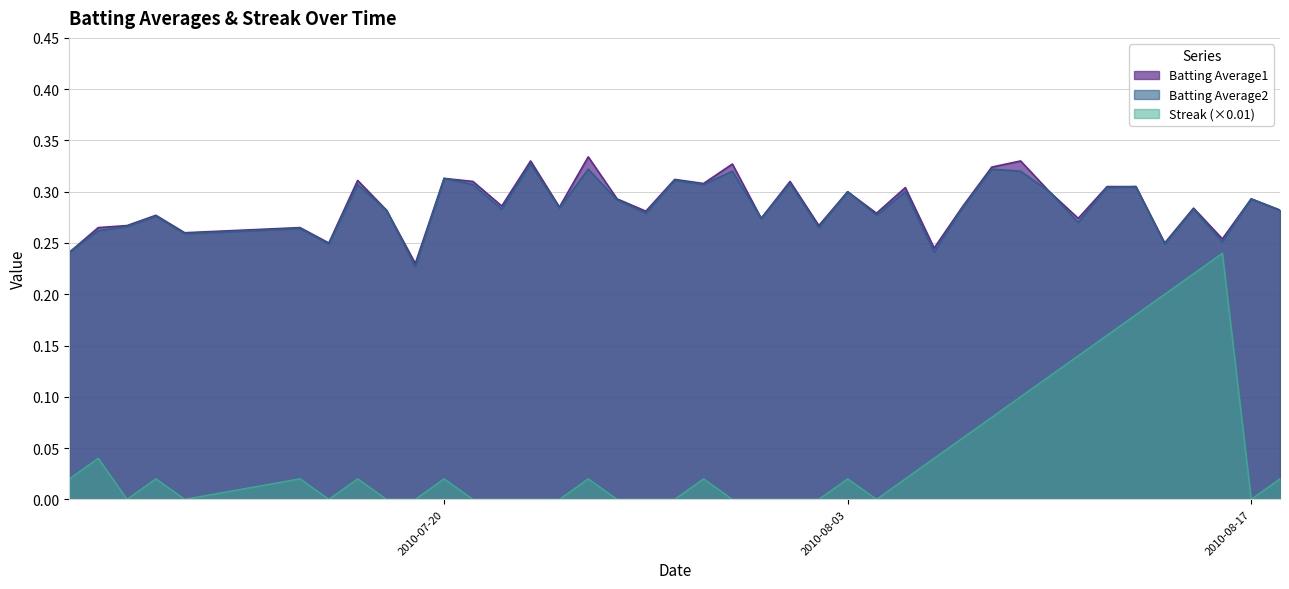

The value of Batting Average2 at 2010-07-09 is 0.3. True or false?

True